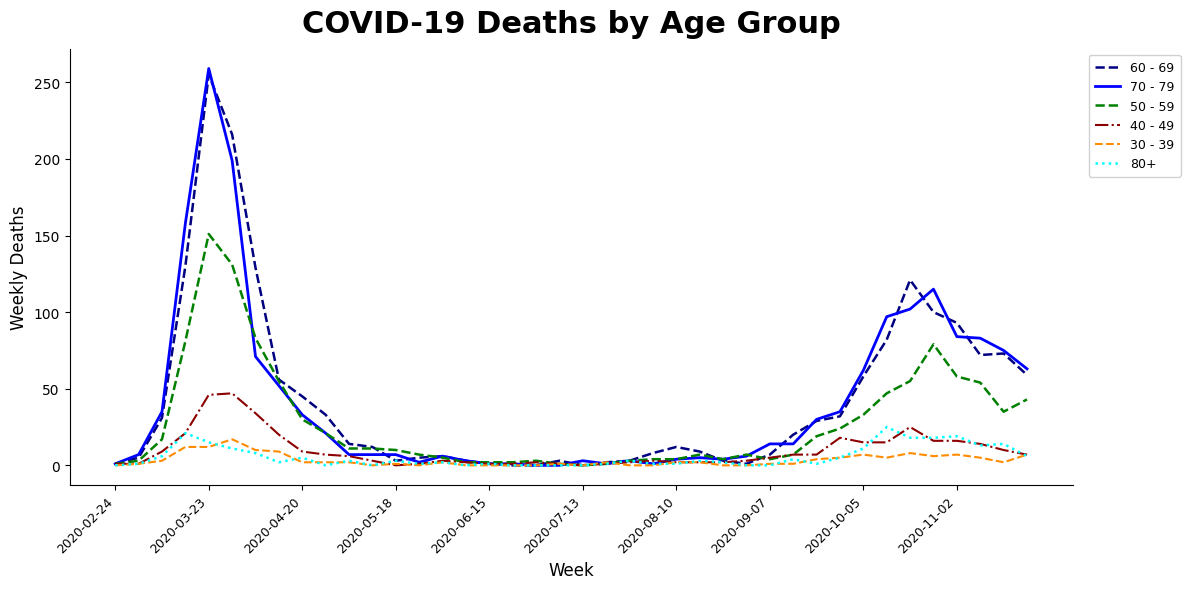

What is the difference between the maximum and minimum values in the 40 - 49 series?

47